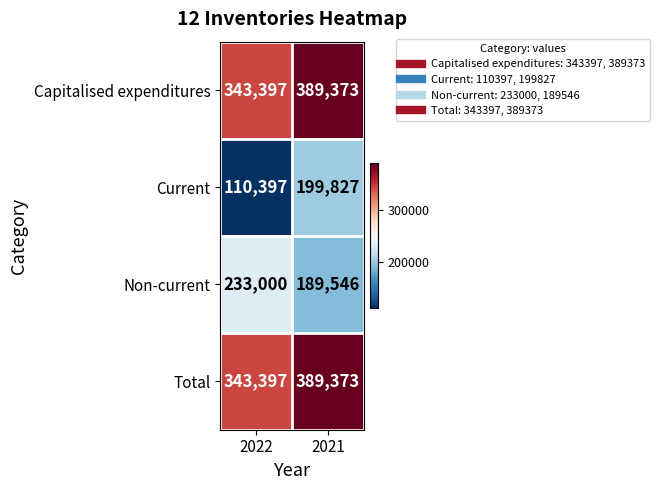

The value of Current at 2022 is 110397. True or false?

True